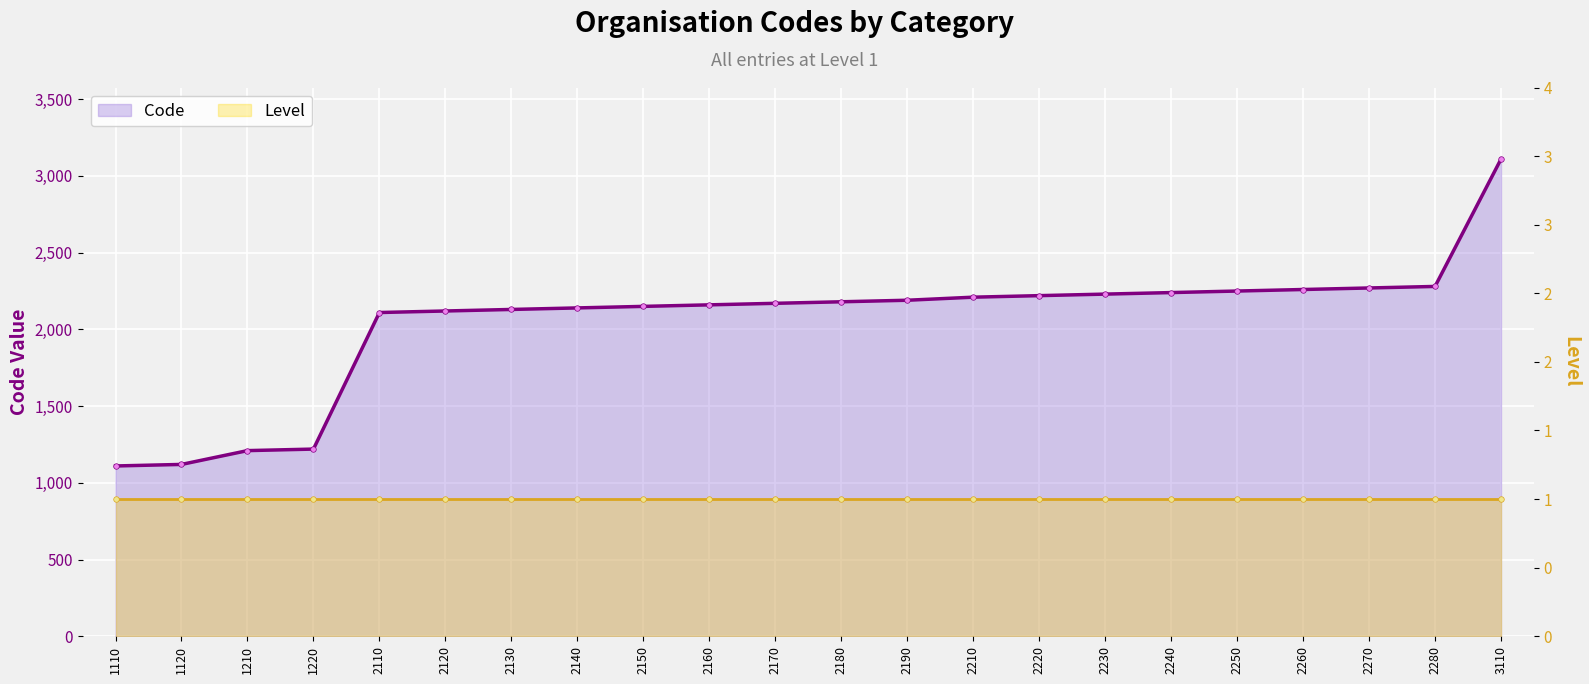

True or false: Code and Level intersect in this chart.

False